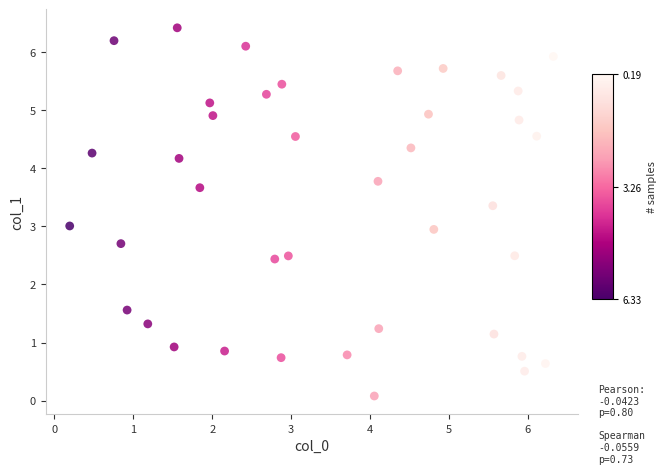

What is the range of X values (max minus min)?

6.1